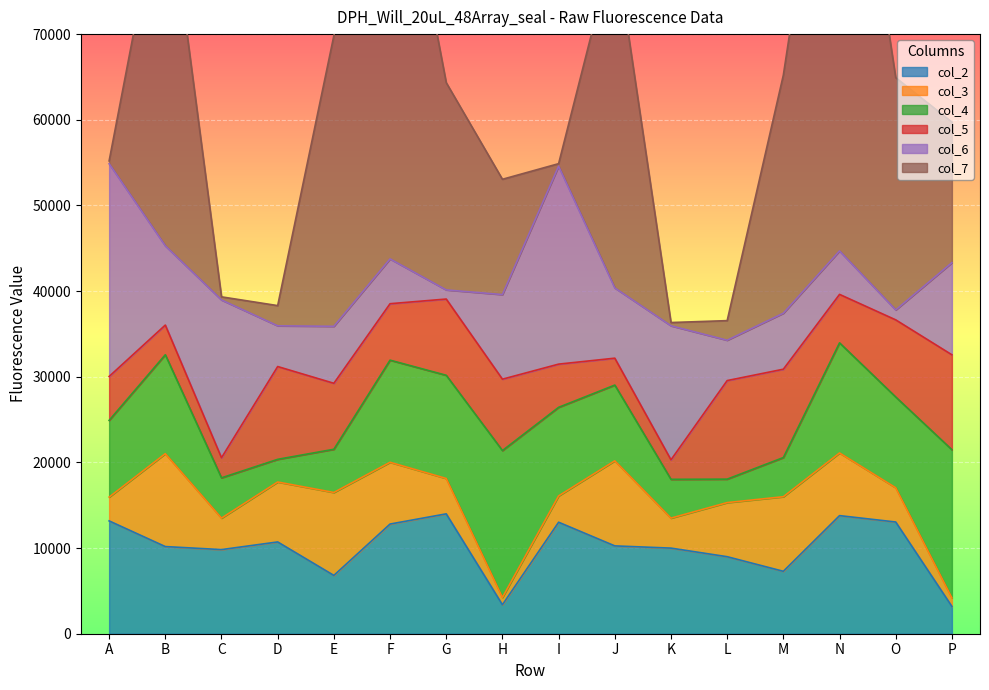

Reading left to right, list all the values displayed in this chart.

col_2: A=13171	B=10174	C=9821	D=10714	E=6808	F=12803	G=13994	H=3383	I=13016	J=10254	K=9994	L=8991	M=7287	N=13787	O=13042	P=3189
col_3: A=2778	B=10845	C=3673	D=6997	E=9680	F=7210	G=4129	H=849	I=3071	J=9931	K=3500	L=6316	M=8706	N=7313	O=3998	P=989
col_4: A=8955	B=11551	C=4705	D=2647	E=5047	F=11924	G=12047	H=17151	I=10341	J=8843	K=4530	L=2739	M=4574	N=12856	O=10596	P=17302
col_5: A=5128	B=3462	C=2344	D=10834	E=7701	F=6590	G=8901	H=8333	I=5046	J=3140	K=2278	L=11507	M=10314	N=5659	O=9004	P=11082
col_6: A=24837	B=9250	C=18422	D=4754	E=6651	F=5228	G=1066	H=9877	I=23106	J=8200	K=15647	L=4711	M=6536	N=5072	O=1159	P=10756
col_7: A=329	B=44142	C=363	D=2359	E=33931	F=55153	G=24196	H=13459	I=295	J=40364	K=380	L=2287	M=27805	N=63688	O=27114	P=16411